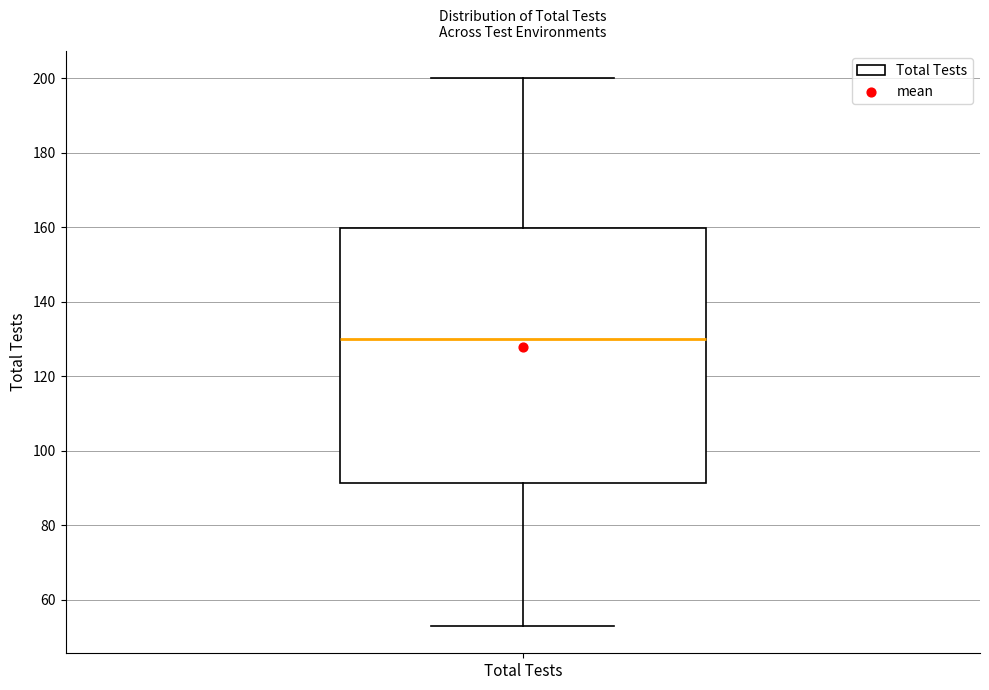

Read this box plot against the y-axis: the position of the median line, the range covered by the box, and the ends of both whiskers. The values are not printed on the chart, so give them approximately, as read against the axis.

median 130, box 92 to 160, whiskers 54 to 200